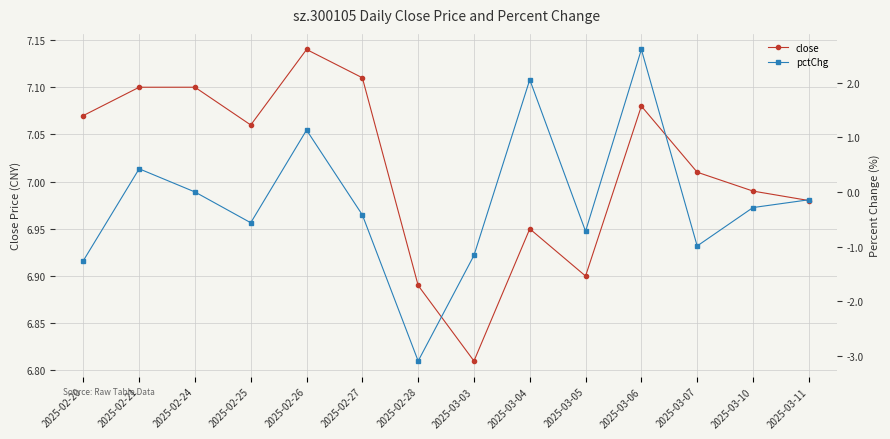

Reading right to left, what are all the values shown in this chart?

close: 7.0	7.0	7.0	7.1	6.9	7.0	6.8	6.9	7.1	7.1	7.1	7.1	7.1	7.1
pctChg: -0.1	-0.3	-1.0	2.6	-0.7	2.1	-1.2	-3.1	-0.4	1.1	-0.6	0.0	0.4	-1.3